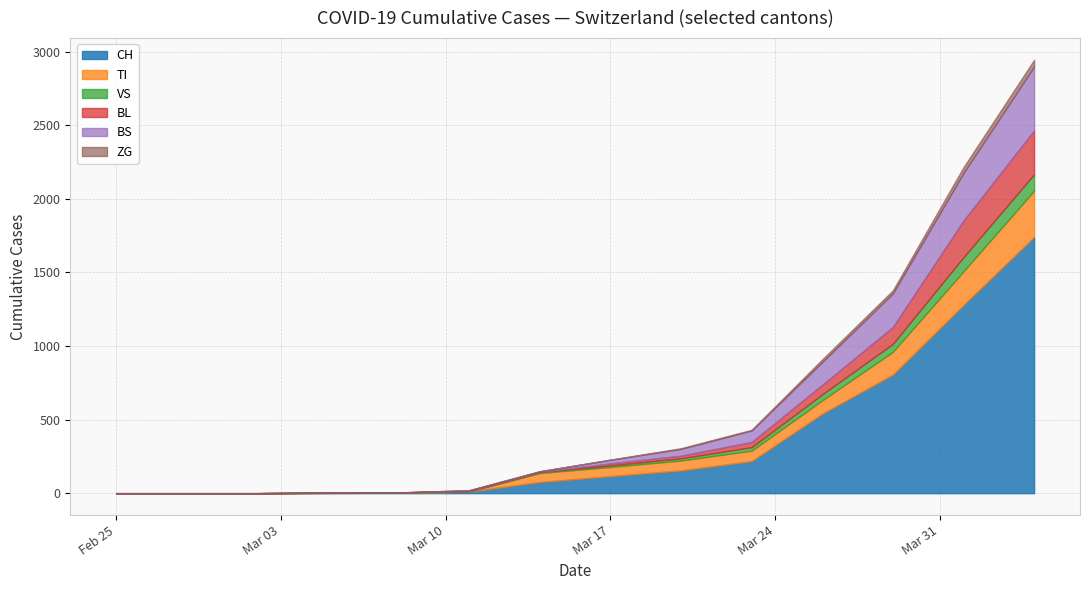

Between 2020-03-02 and 2020-03-17, which is larger?

2020-03-17